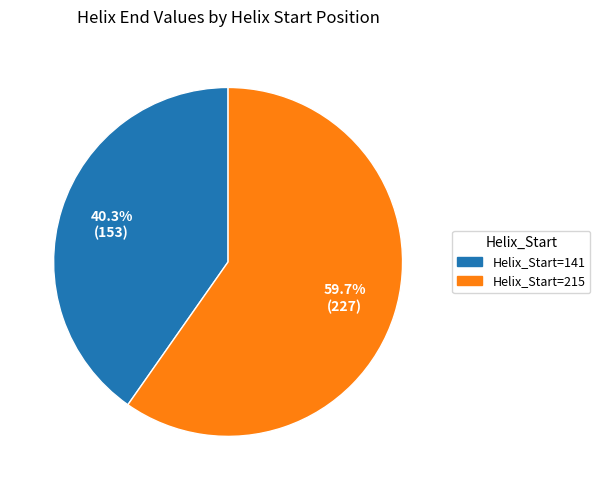

Is there any slice that represents more than half of the pie?

Yes